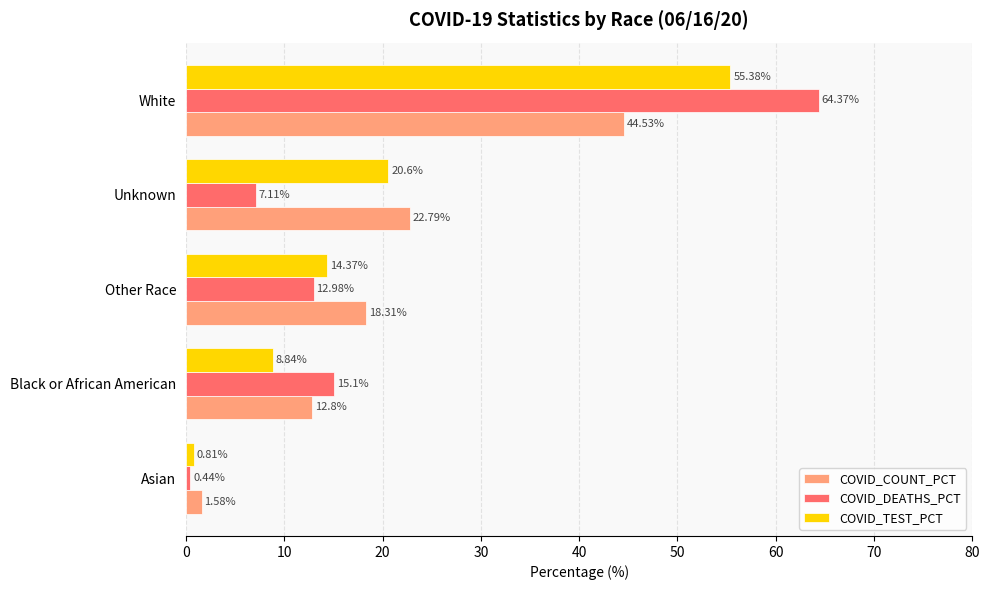

Which series changed the most between Asian and White?

COVID_DEATHS_PCT